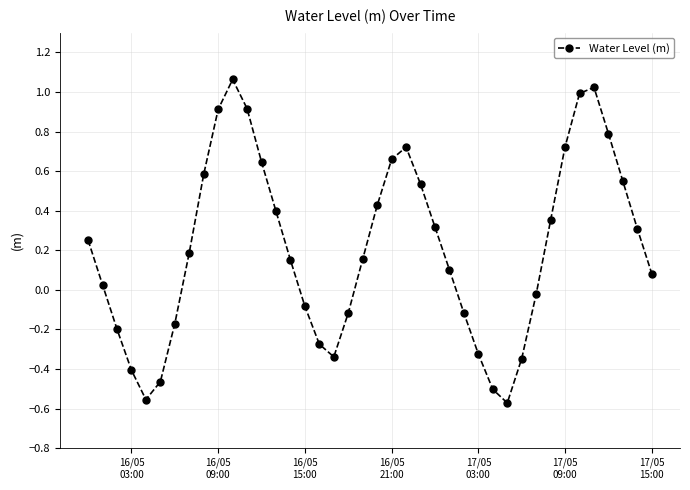

What is the value of the 37th point from the left?

0.8